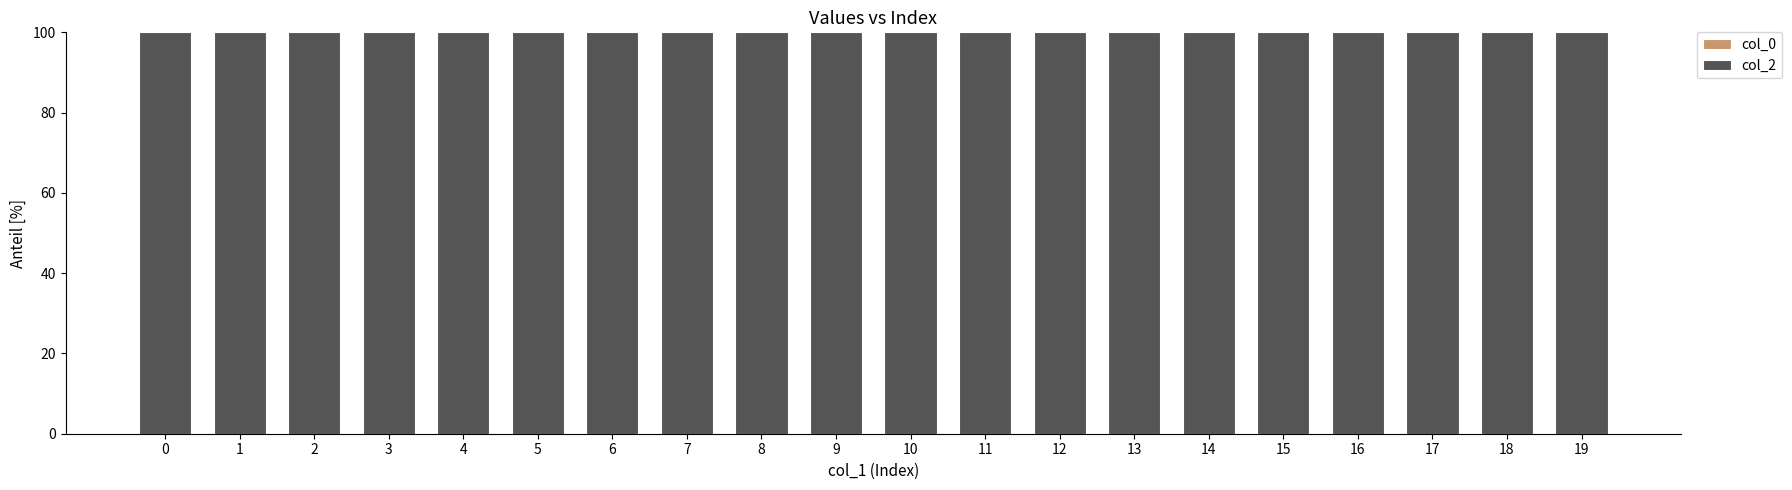

Which has a higher value, 13 or 14?

14